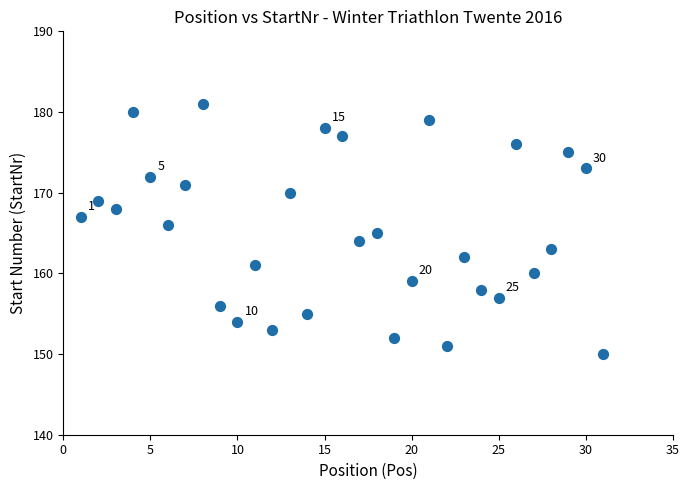

What is the range of Y values (max minus min)?

31